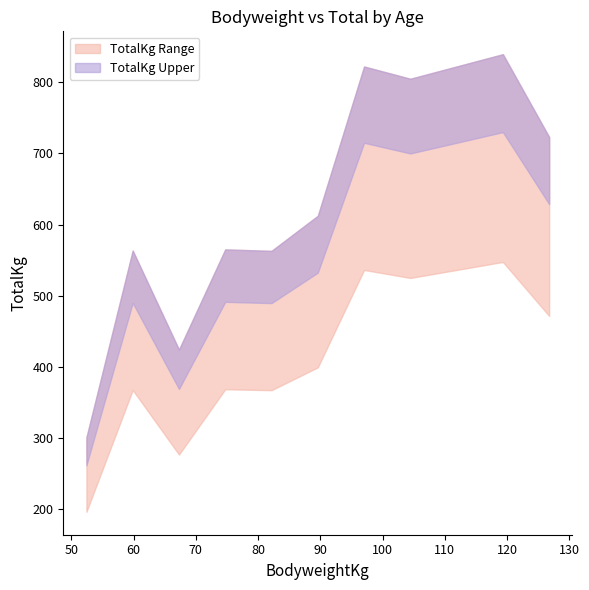

What is the sum of all TotalKg values?

19732.5